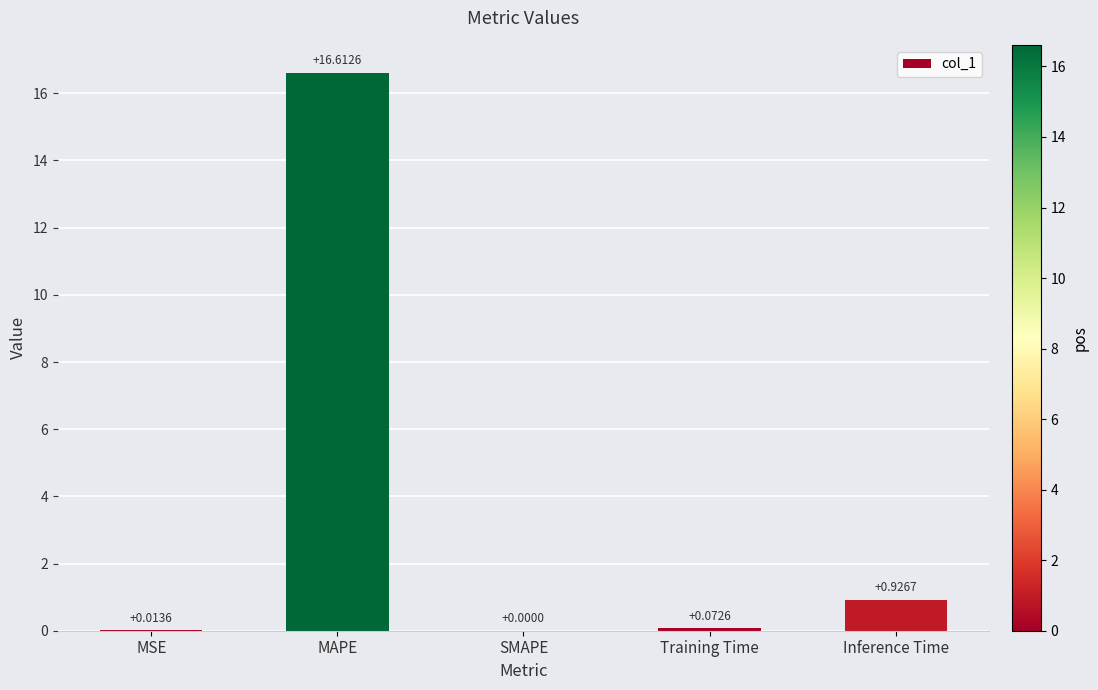

What is the maximum value shown in the chart?

16.6